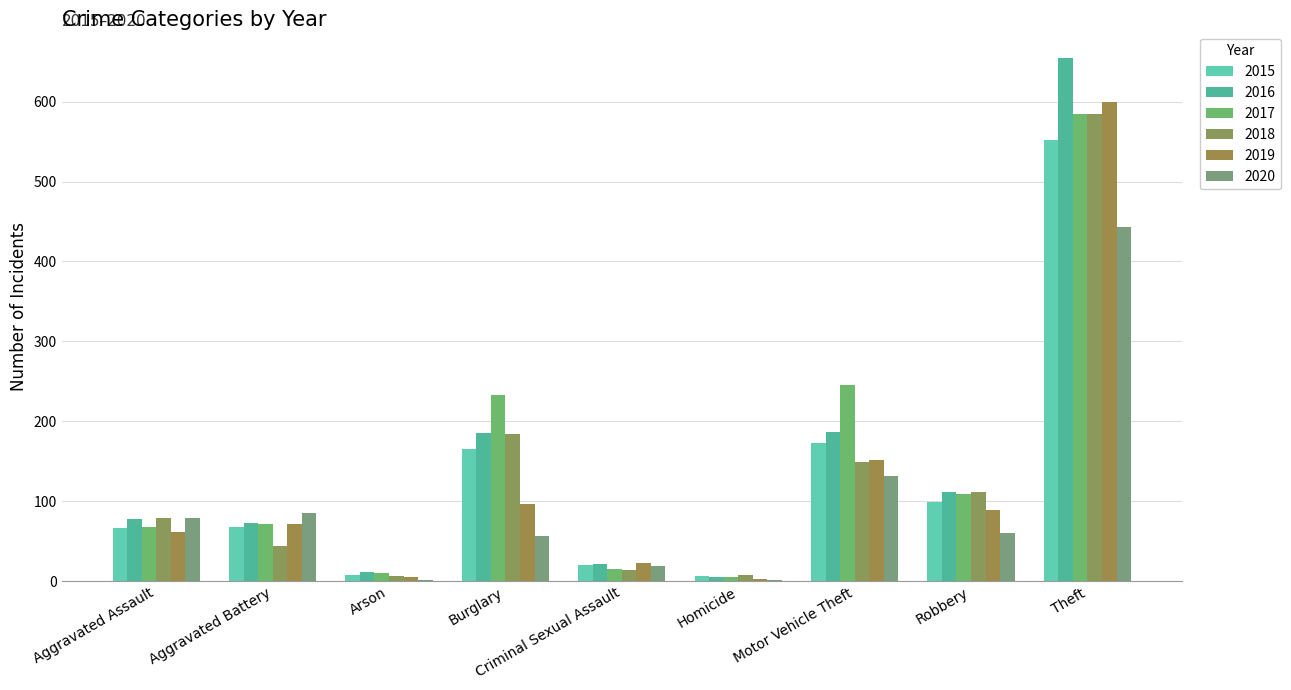

Count the number of data series in this chart.

6